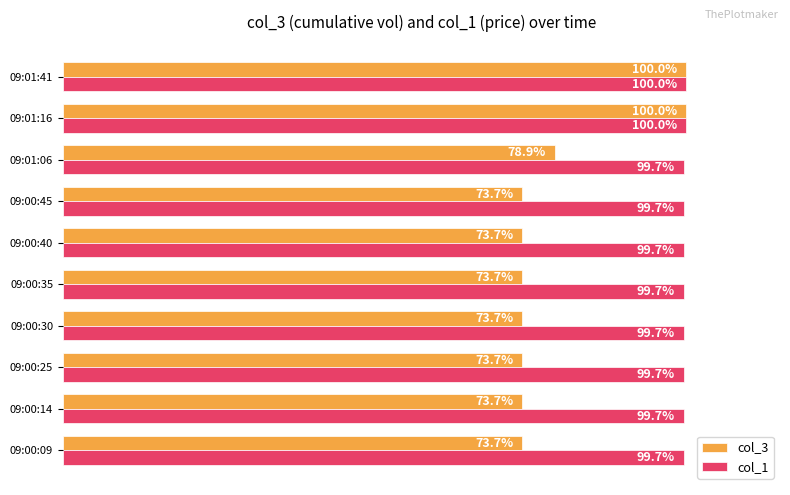

Where is col_3 nearest to the value 86?

09:01:06